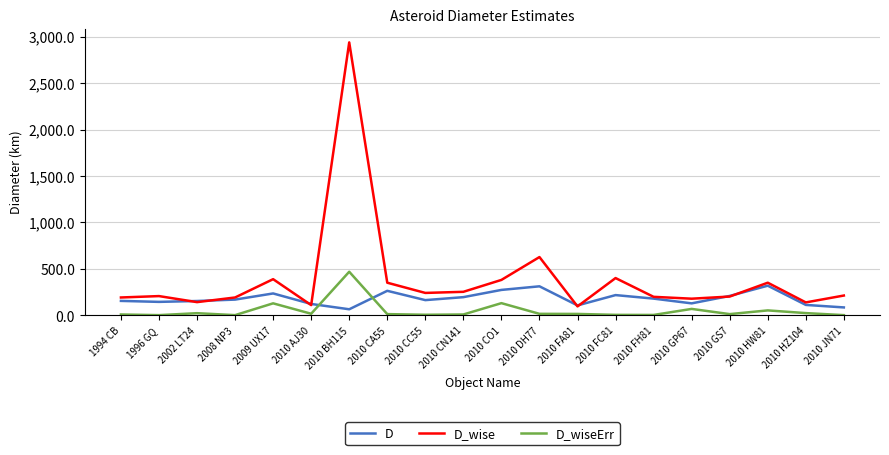

What is the average value of the D_wise series?

391.1